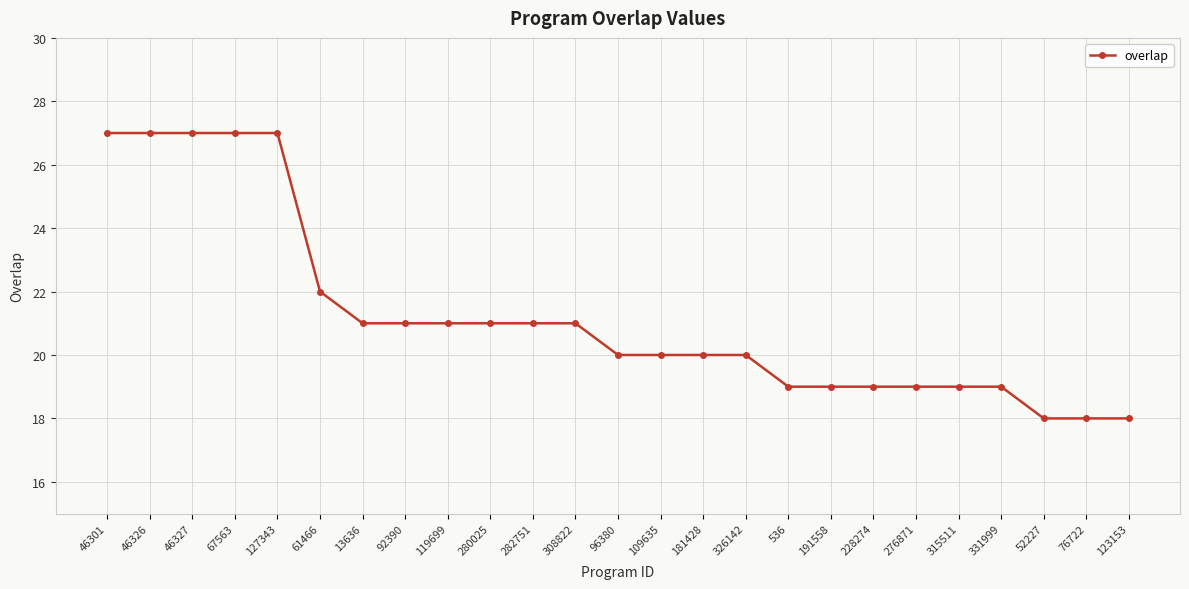

Where is the data nearest to the value 22?

61466